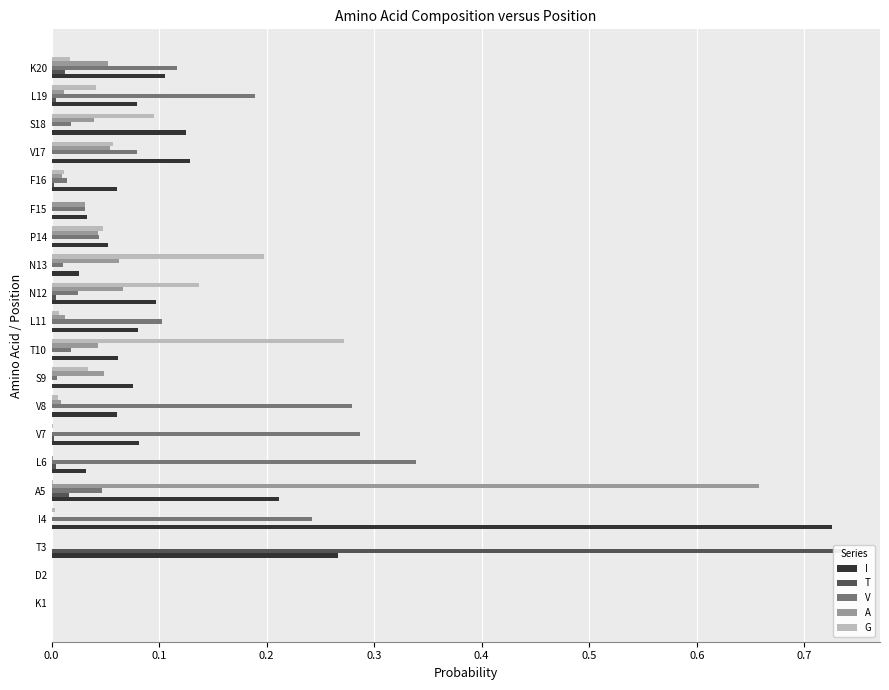

What is the difference between the maximum and minimum values in the A series?

0.7